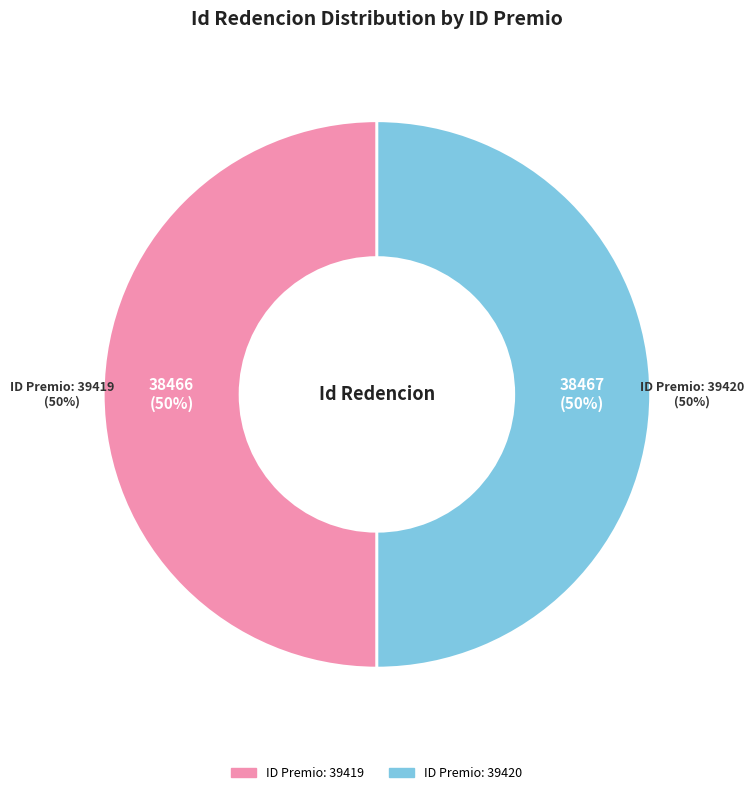

What percentage is the 39419 slice, to the nearest percent?

50%